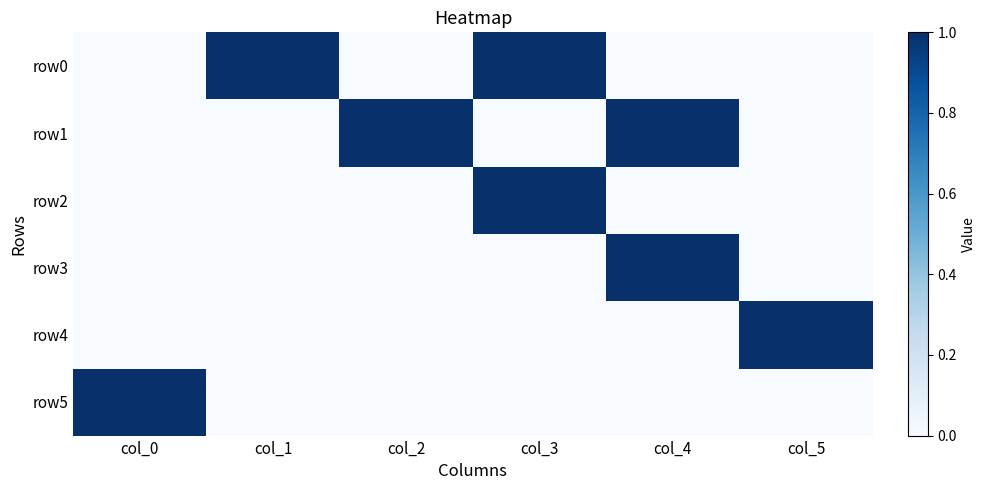

Which series changed the most between col_3 and col_4?

row0